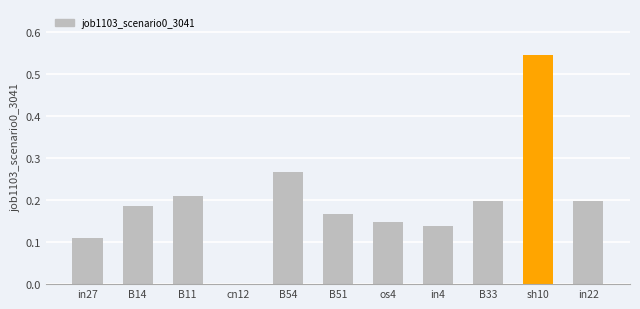

Is it true that the value at cn12 is 0.0?

True